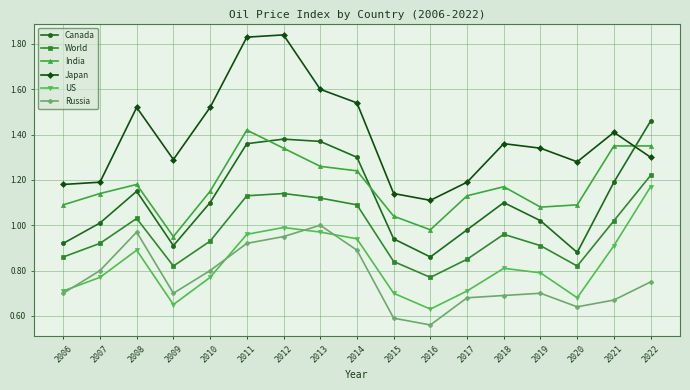

Which category has the lowest value in the Russia series?

2016